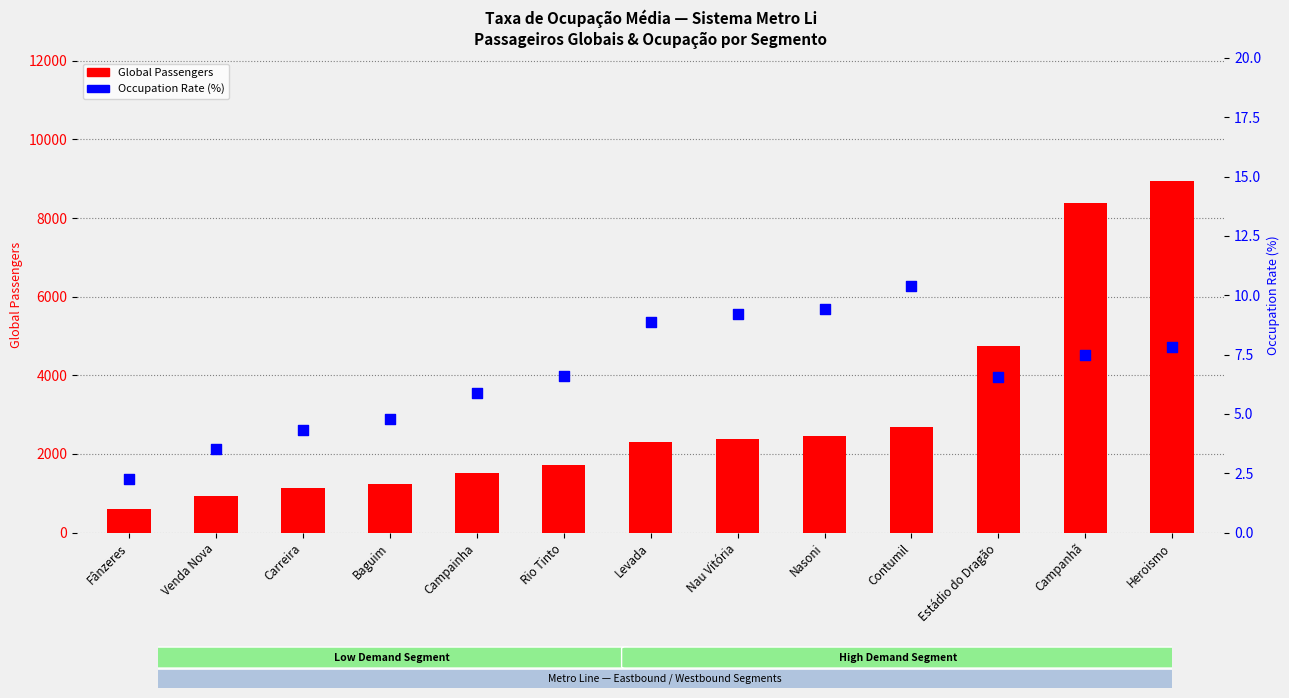

Which series reaches the maximum Y coordinate?

Global Passengers